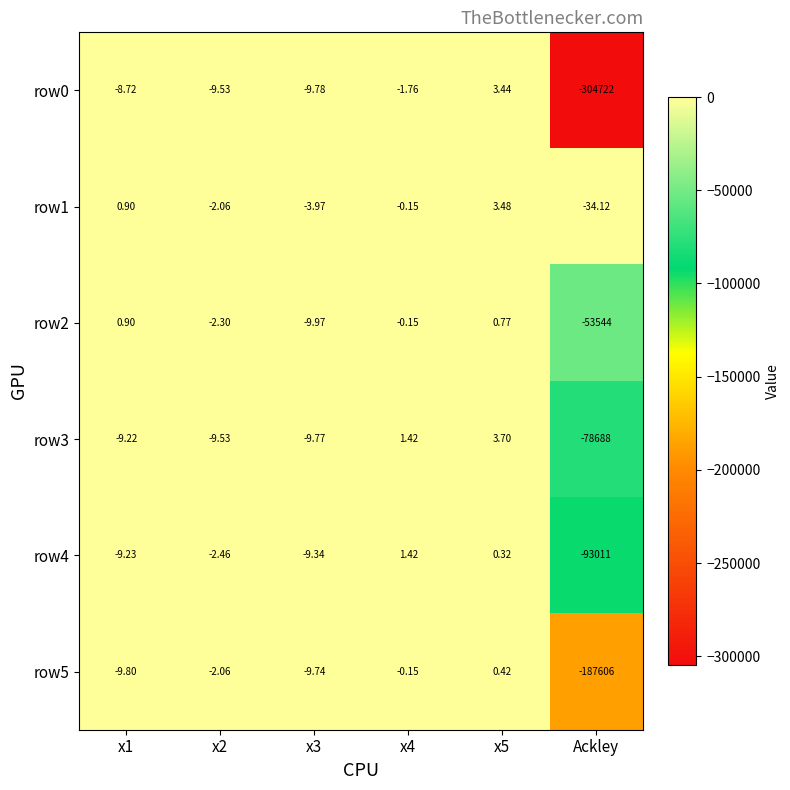

Which category has the lowest value across all series?

Ackley